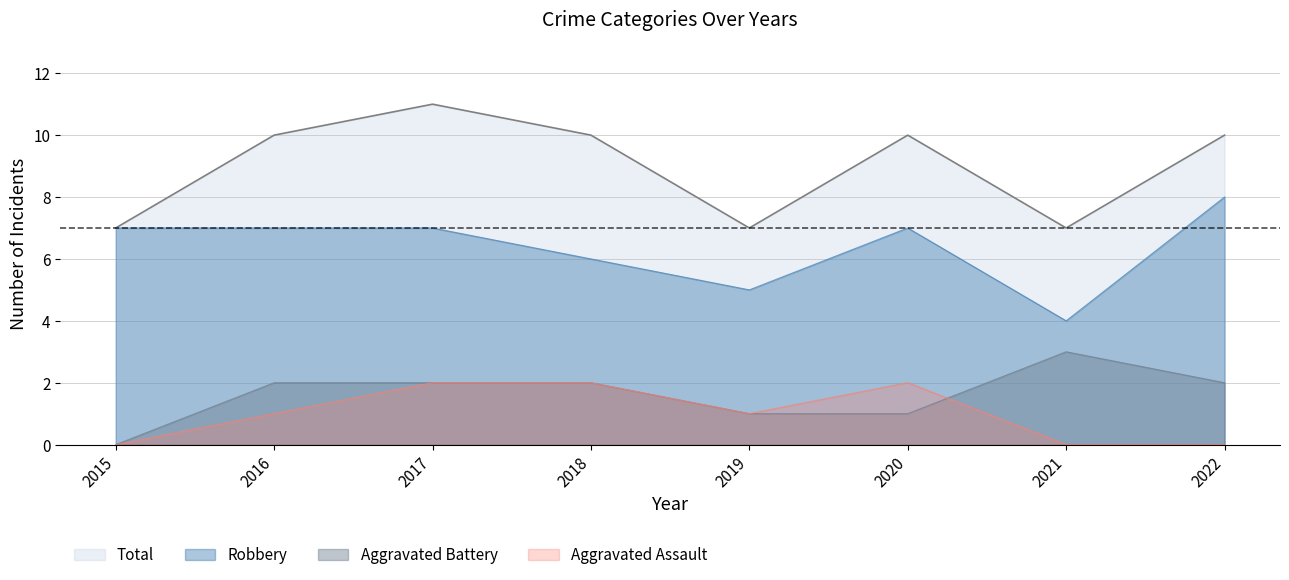

True or false: Robbery and Aggravated Assault intersect in this chart.

False